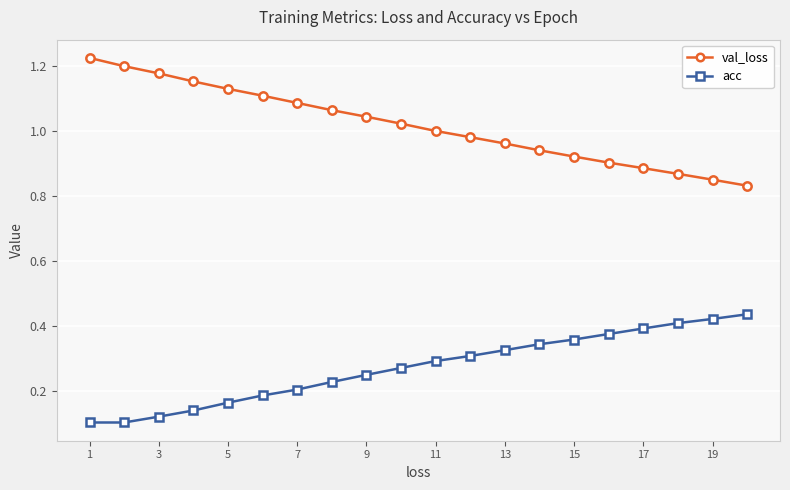

Rank the series by their maximum value, from highest to lowest.

val_loss, acc